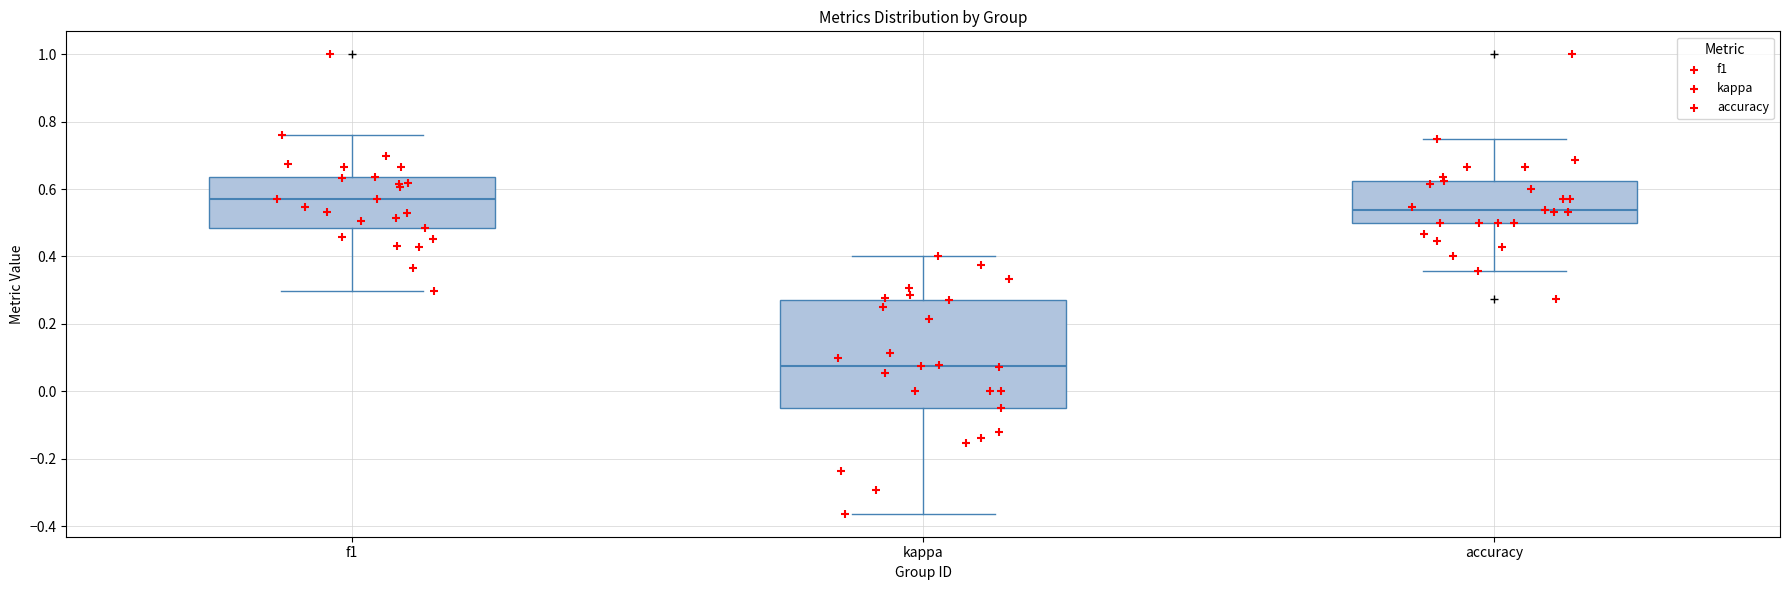

Which box is the tallest, from its lower edge to its upper edge?

kappa